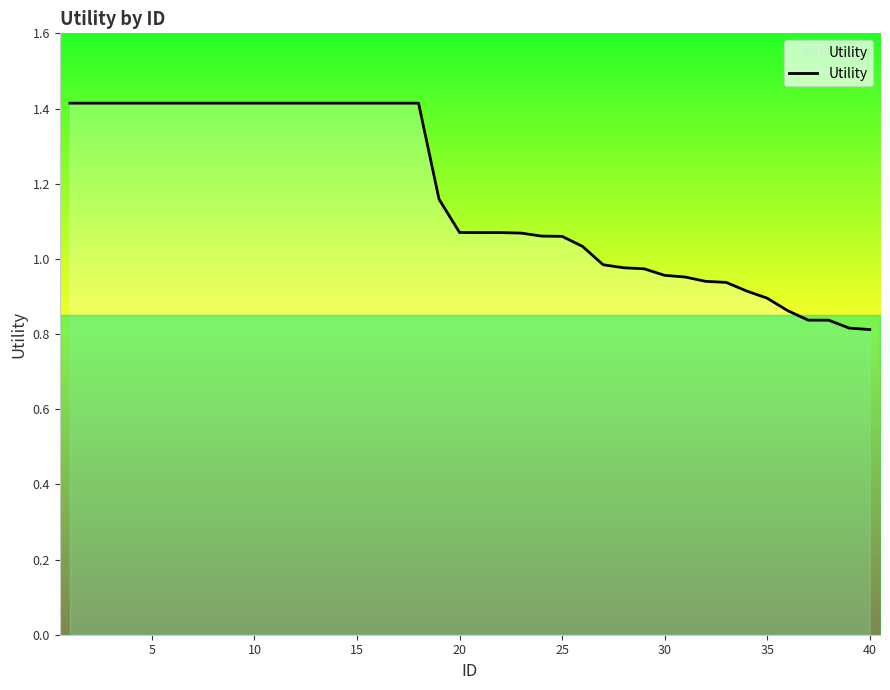

What is the difference between the maximum and minimum values?

0.6